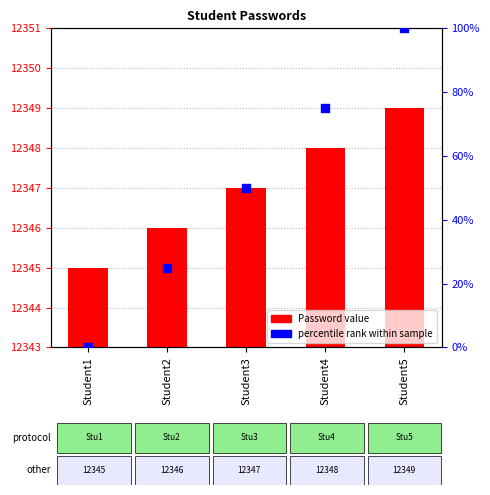

Which series has the largest Y range (max minus min)?

percentile rank within sample